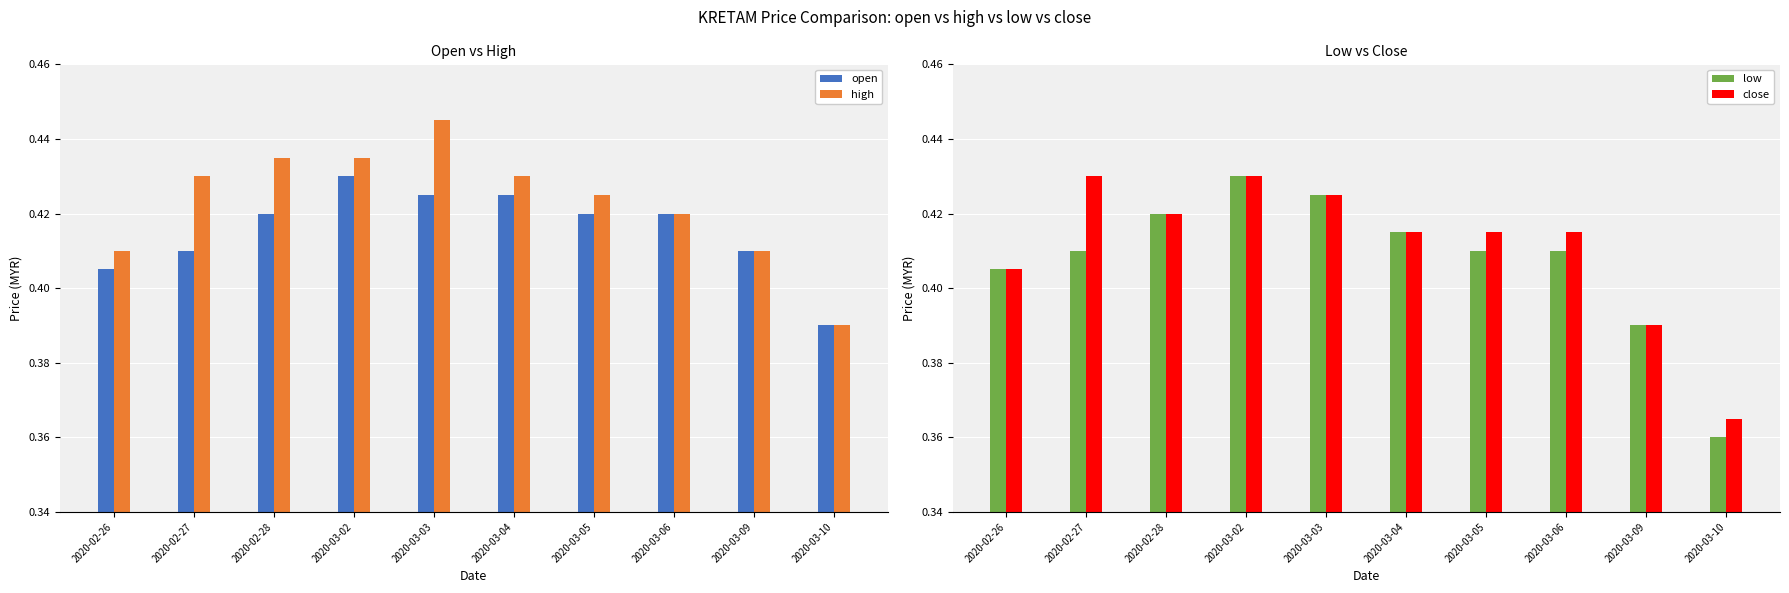

How many series are shown in this chart?

4